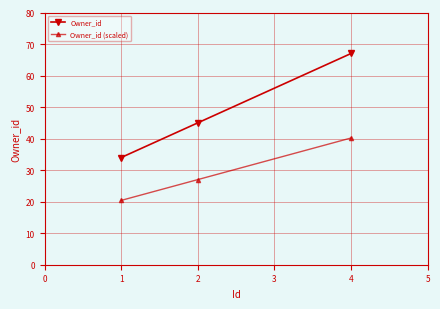

Reading left to right, list all the values displayed in this chart.

Owner_id: 34.0	45.0	67.0
Owner_id (scaled): 20.4	27.0	40.2